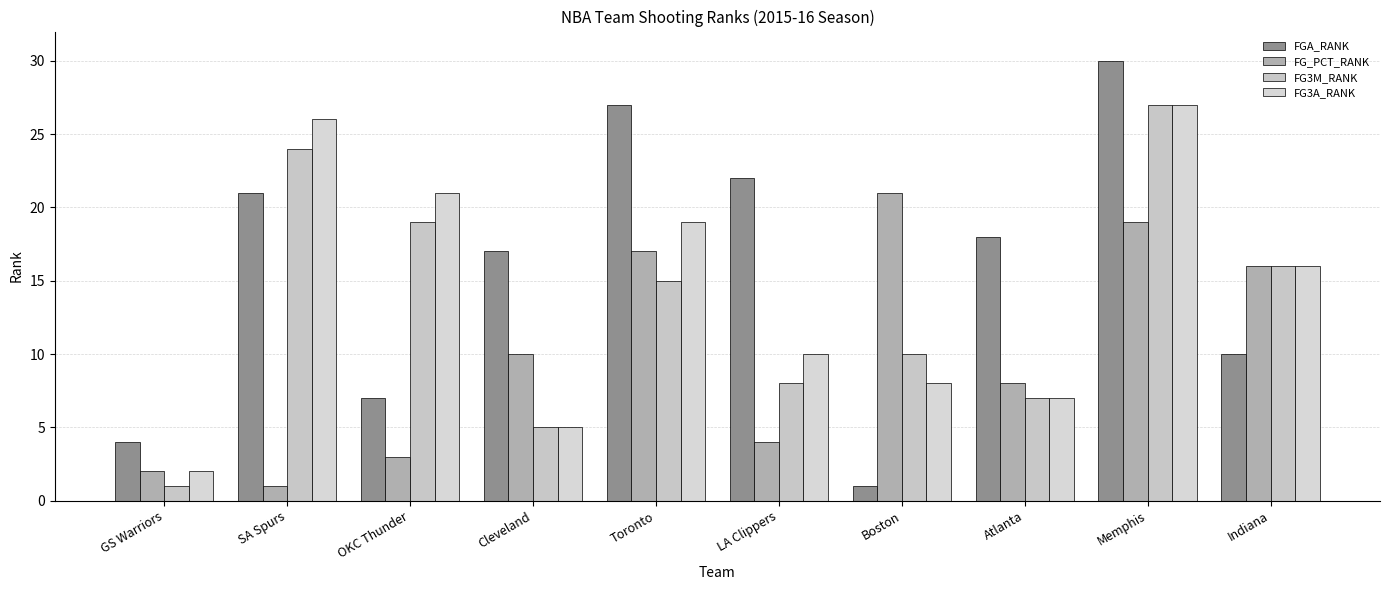

How many groups of bars are there?

10